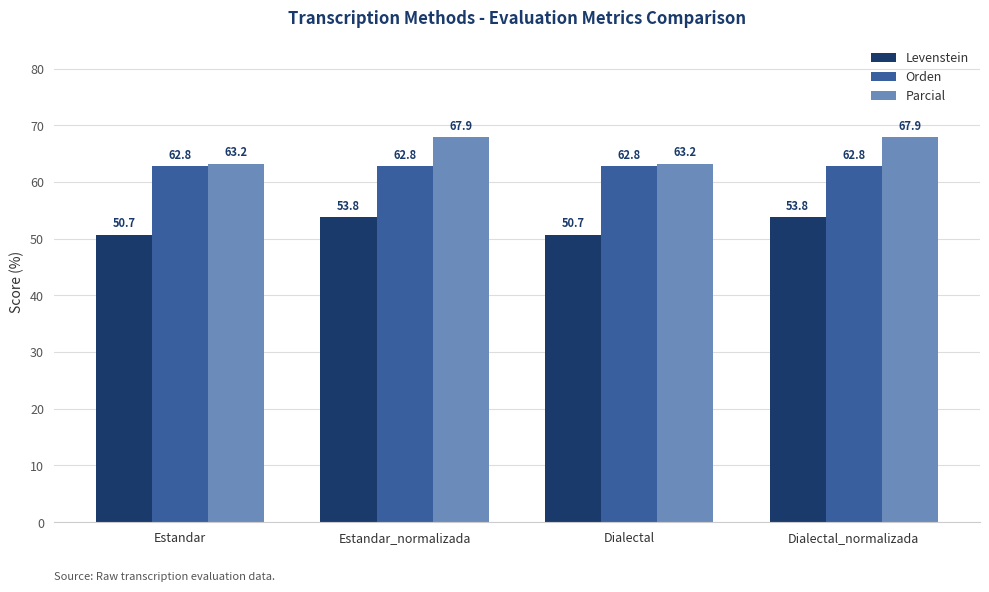

How many series are shown in this chart?

3